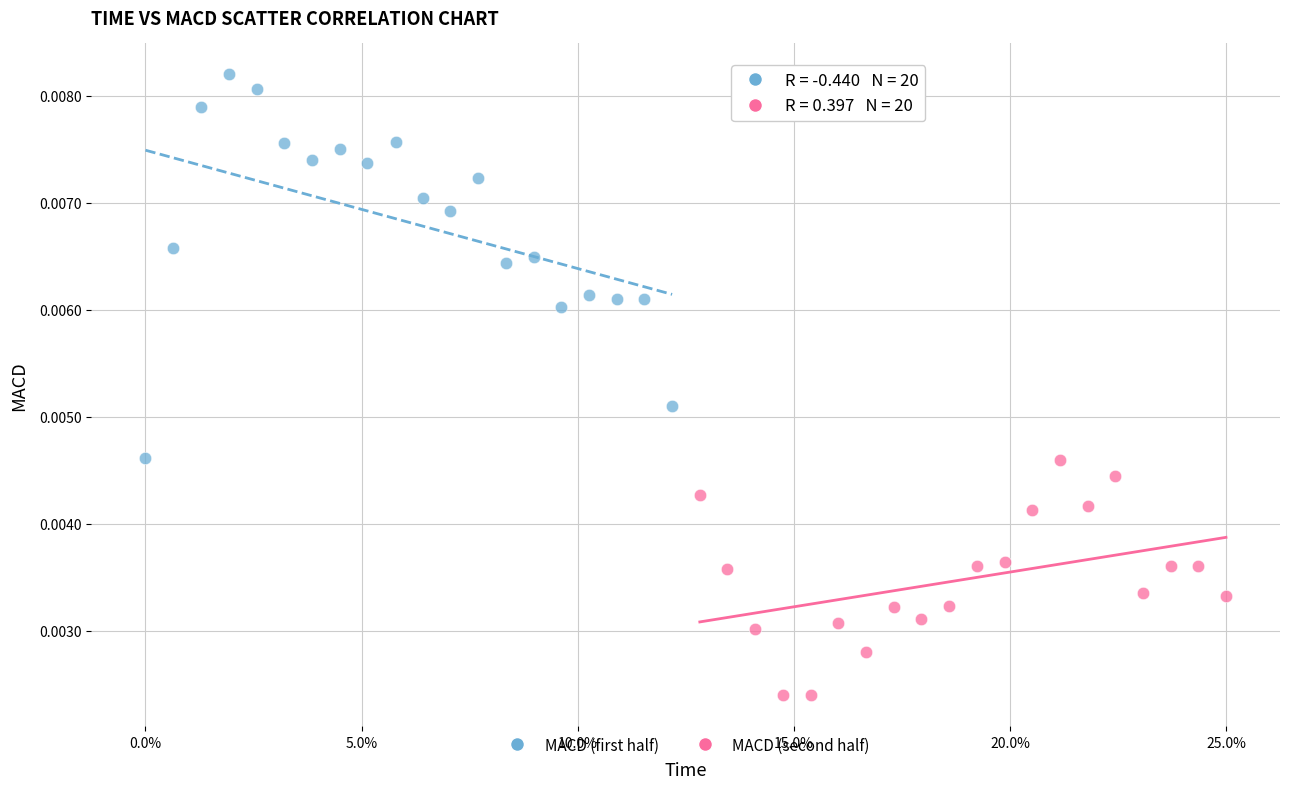

Which series reaches the minimum Y coordinate?

MACD (second half)